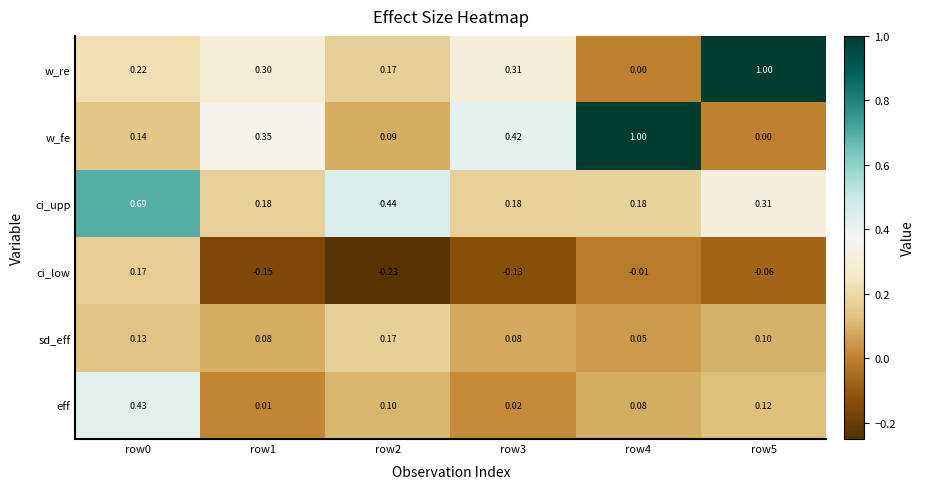

At row1, list the series in order from largest to smallest.

w_fe, w_re, ci_upp, sd_eff, eff, ci_low